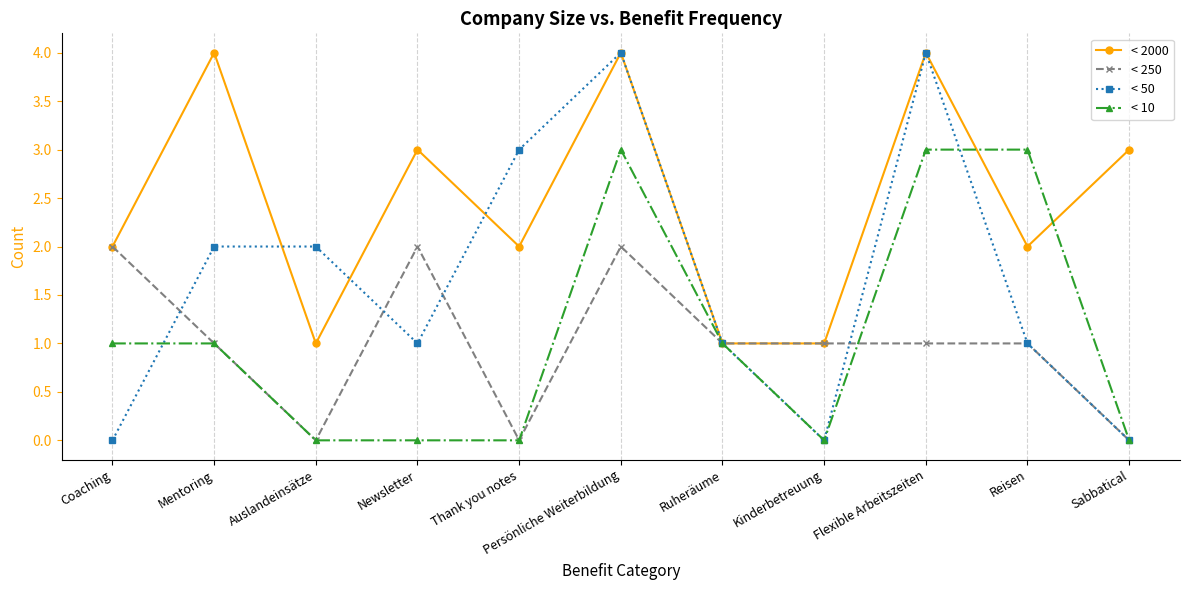

How many data points does each series have?

11